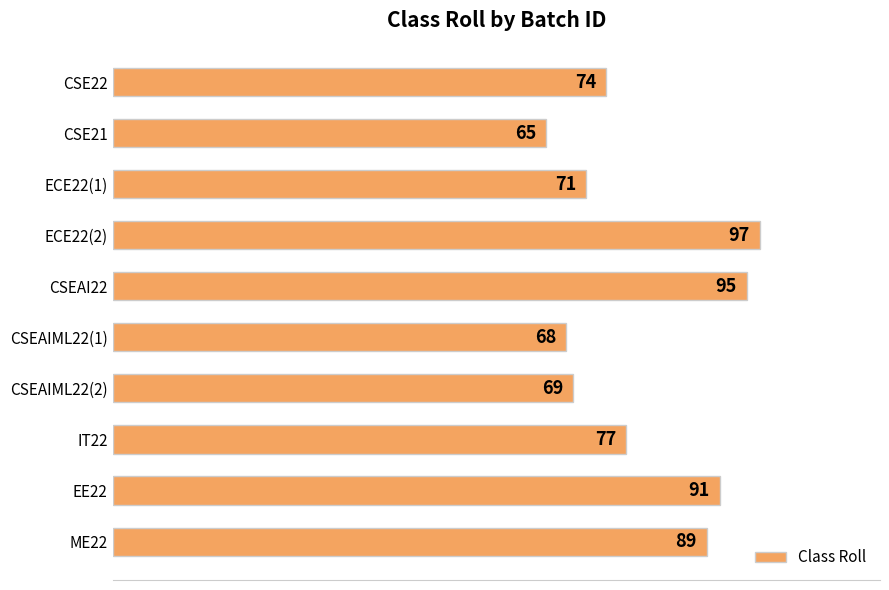

What is the minimum value shown in the chart?

65